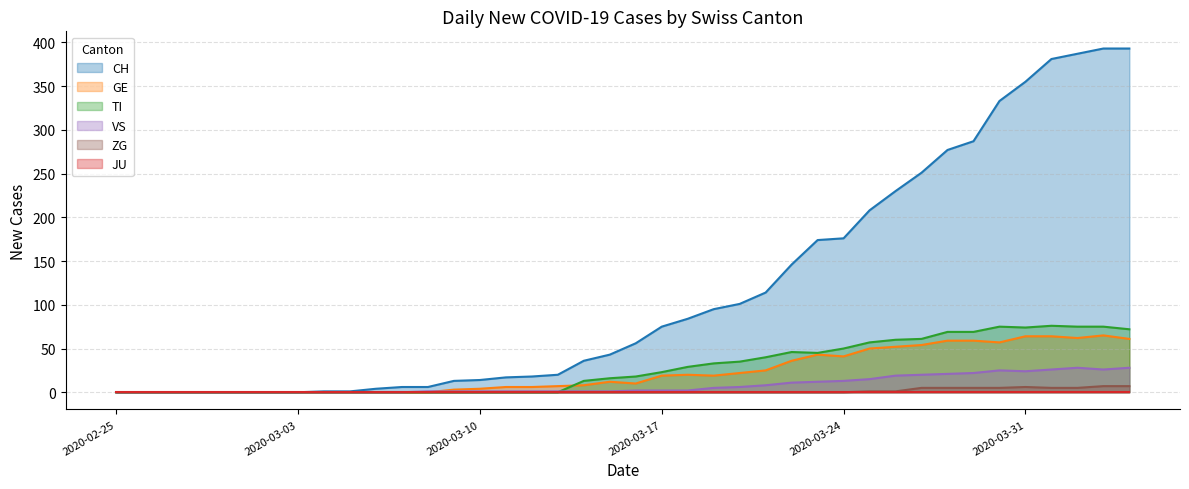

What is the total value across all series at 2020-03-16?

86